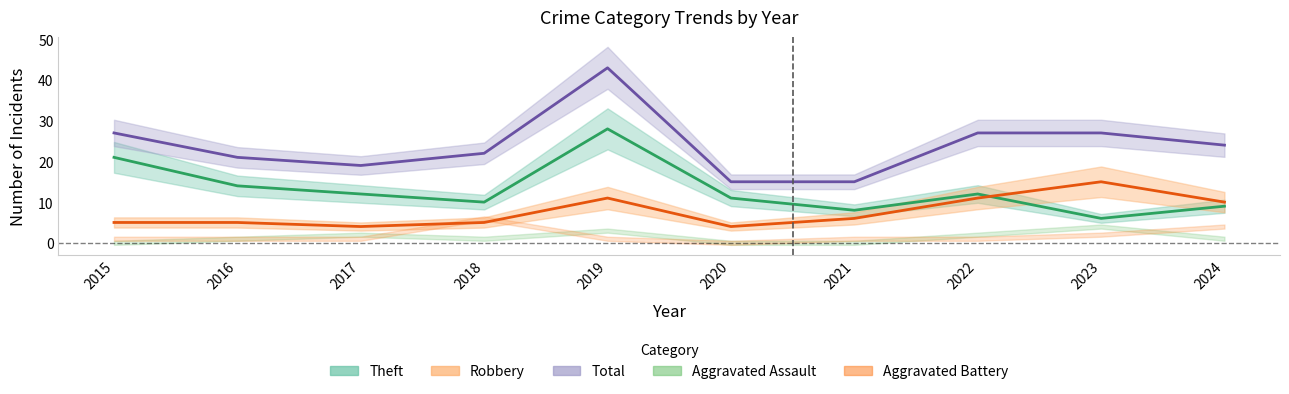

The value of Total at 2023 is 27. True or false?

True